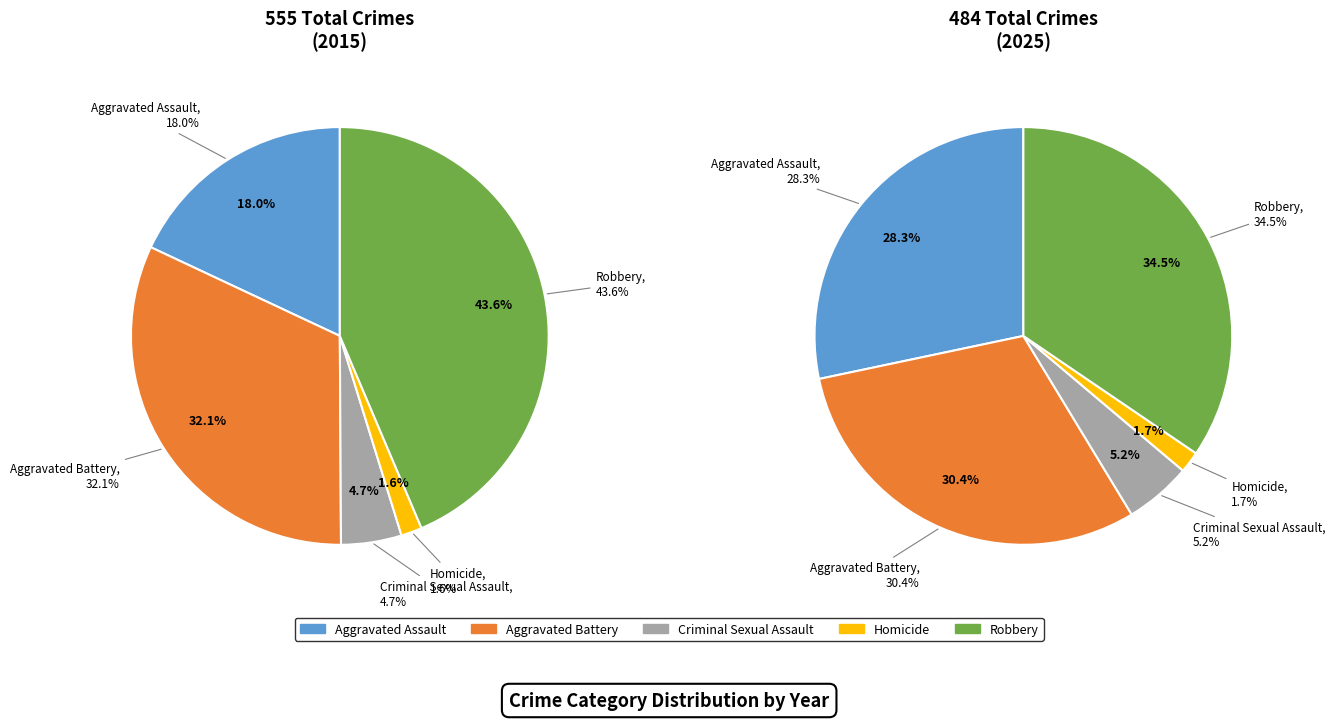

To the nearest percent, what is the difference between the 3 and 2 slice percentages?

3%